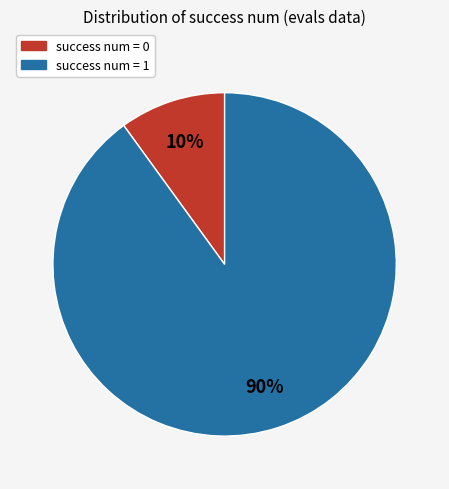

How many segments does this pie chart have?

2